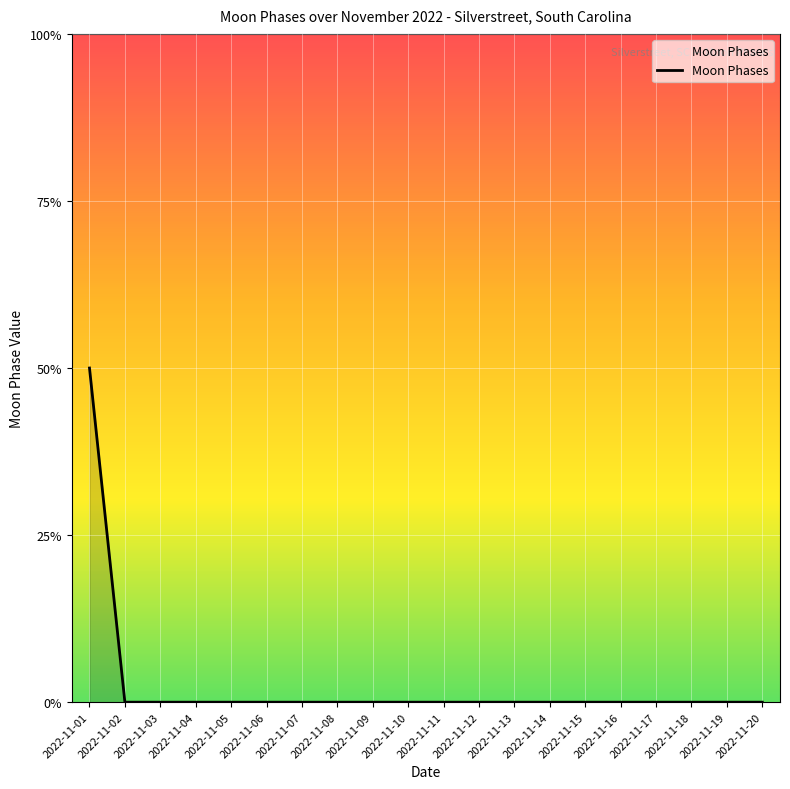

Rank the categories by value from lowest to highest.

2022-11-02, 2022-11-03, 2022-11-04, 2022-11-05, 2022-11-06, 2022-11-07, 2022-11-08, 2022-11-09, 2022-11-10, 2022-11-11, 2022-11-12, 2022-11-13, 2022-11-14, 2022-11-15, 2022-11-16, 2022-11-17, 2022-11-18, 2022-11-19, 2022-11-20, 2022-11-01